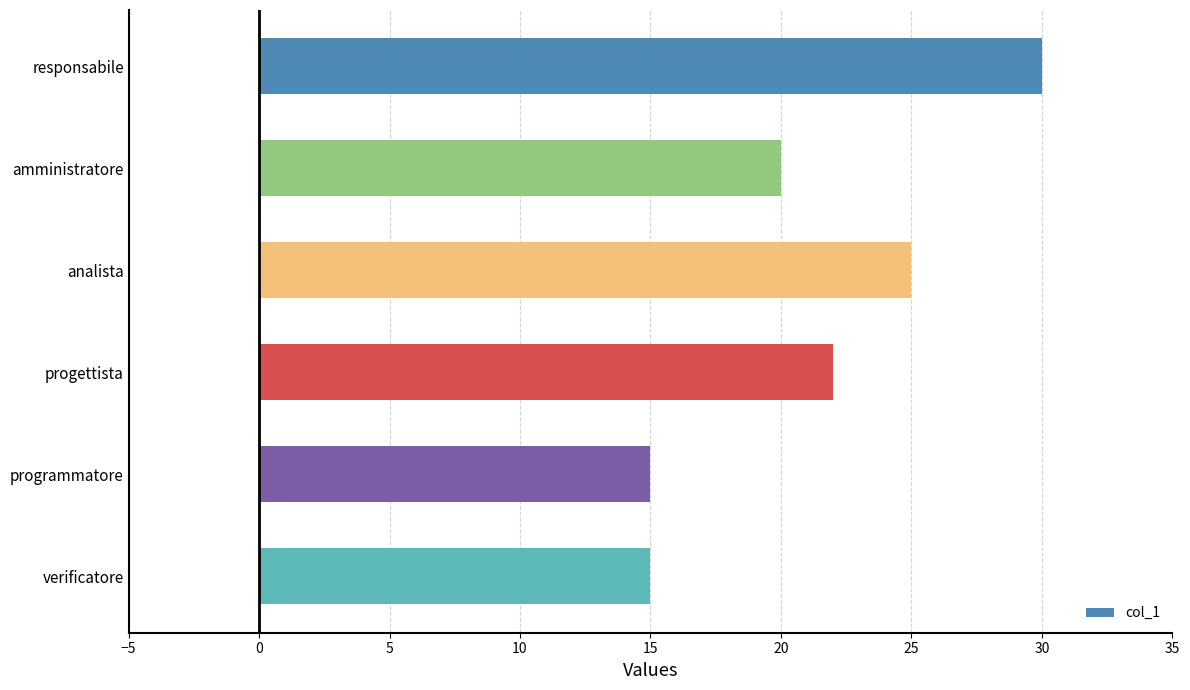

The chart shows a value of 15 at verificatore. True or false?

True